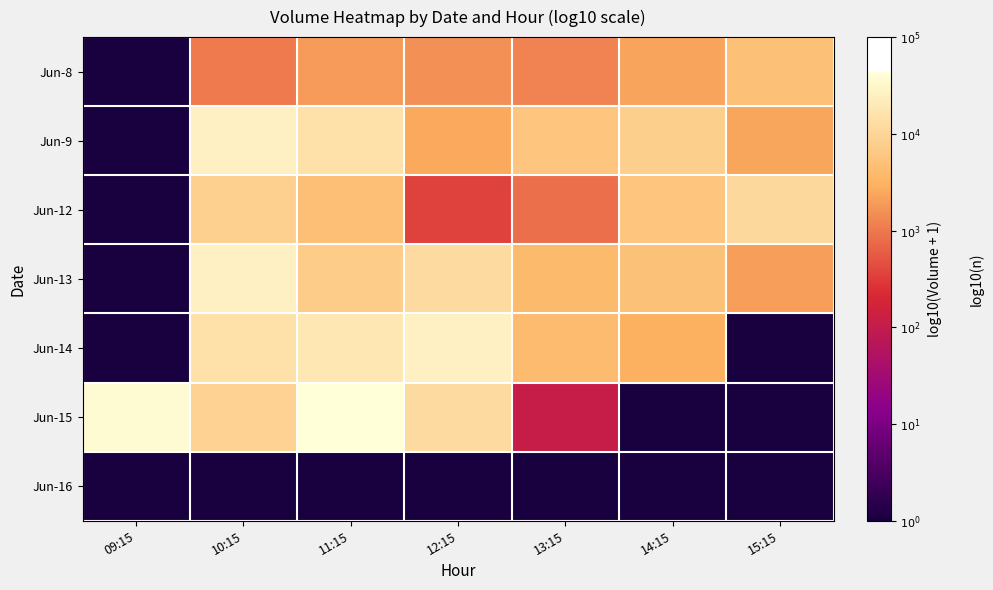

Reading left to right, list all the values displayed in this chart.

Jun-8: 09:15=0.0	10:15=3.0	11:15=3.3	12:15=3.2	13:15=3.1	14:15=3.4	15:15=3.7
Jun-9: 09:15=0.0	10:15=4.4	11:15=4.2	12:15=3.4	13:15=3.8	14:15=3.9	15:15=3.4
Jun-12: 09:15=0.0	10:15=3.9	11:15=3.7	12:15=2.5	13:15=2.9	14:15=3.8	15:15=4.1
Jun-13: 09:15=0.0	10:15=4.4	11:15=3.9	12:15=4.1	13:15=3.6	14:15=3.7	15:15=3.3
Jun-14: 09:15=0.0	10:15=4.2	11:15=4.3	12:15=4.4	13:15=3.6	14:15=3.5	15:15=0.0
Jun-15: 09:15=4.6	10:15=4.0	11:15=4.6	12:15=4.1	13:15=2.0	14:15=0.0	15:15=0.0
Jun-16: 09:15=0.0	10:15=0.0	11:15=0.0	12:15=0.0	13:15=0.0	14:15=0.0	15:15=0.0